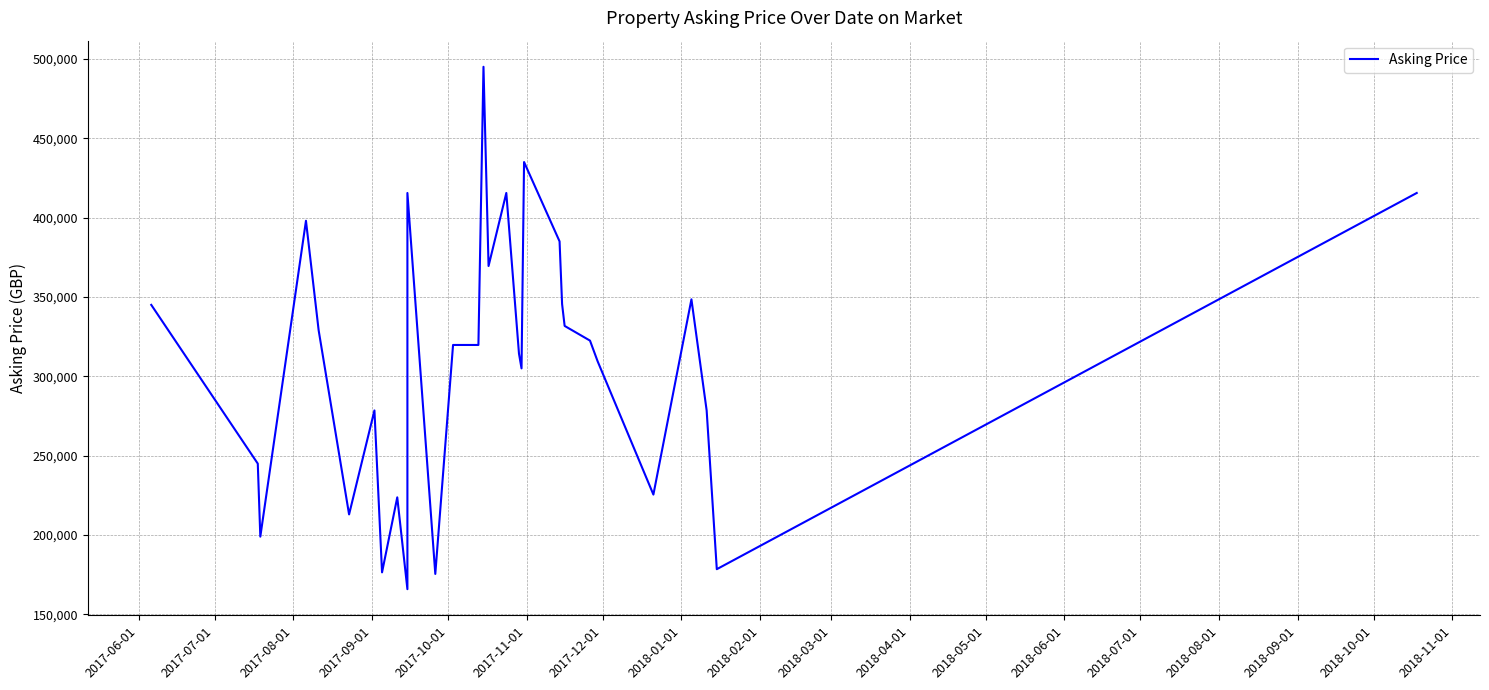

What is the value of the 22nd point from the left?

345500